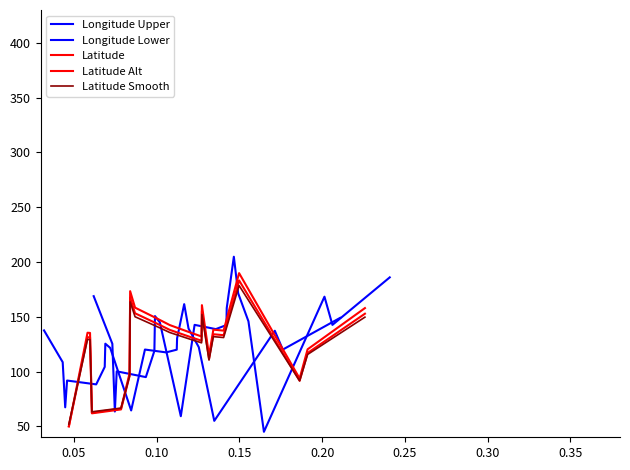

True or false: Longitude Upper has more than 1 interior local peaks.

True